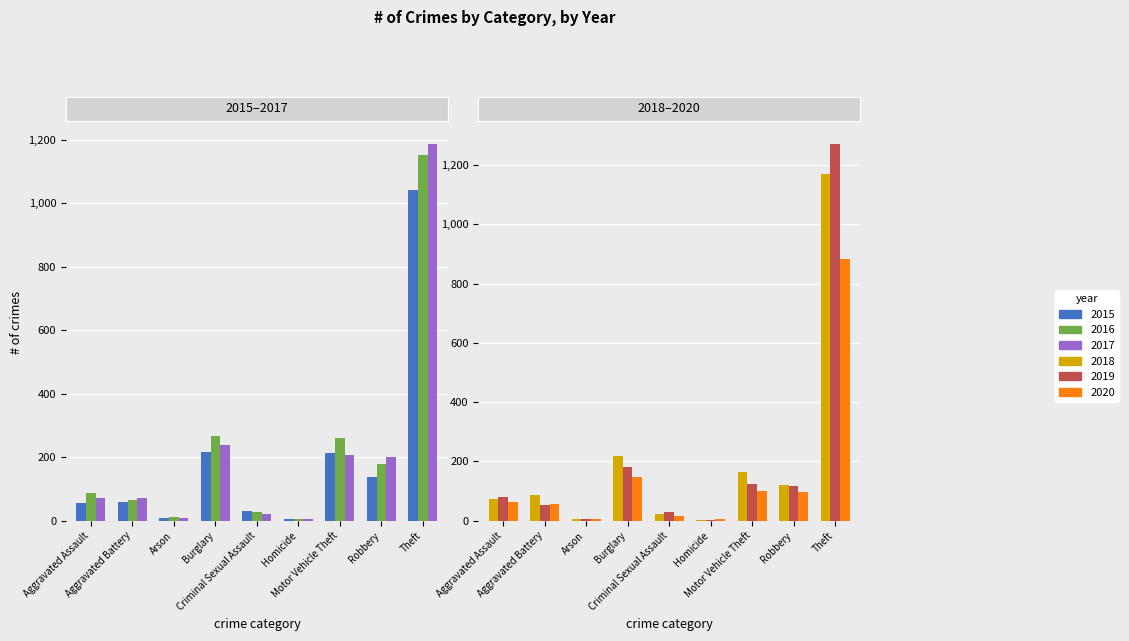

True or false: 2018 has a value of 198 at Robbery.

False